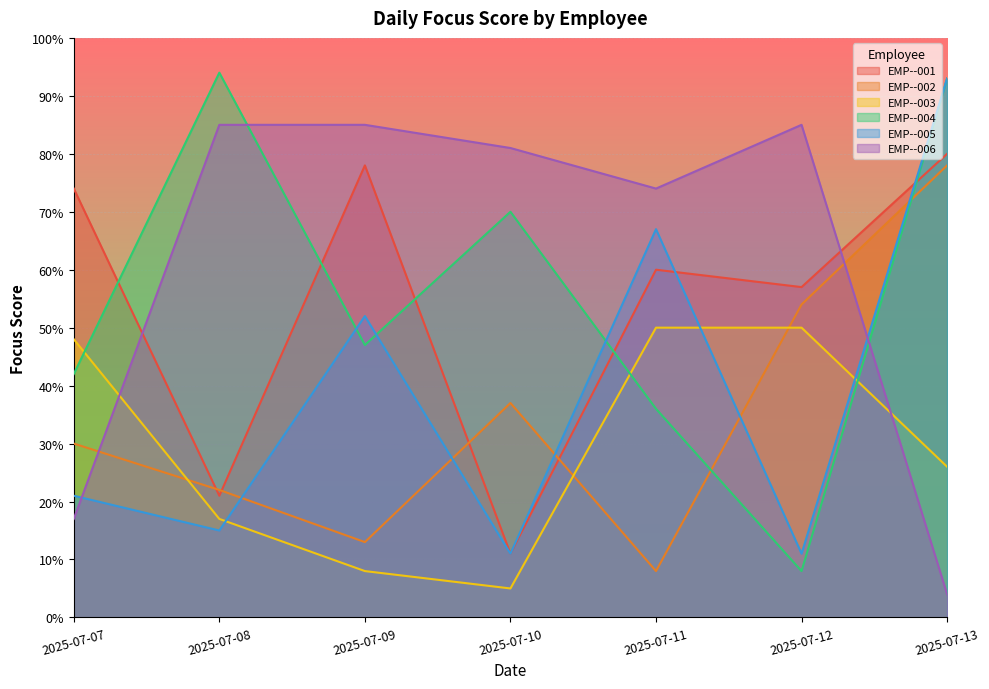

After their last crossing, which series has the higher values: EMP--005 or EMP--006?

EMP--005